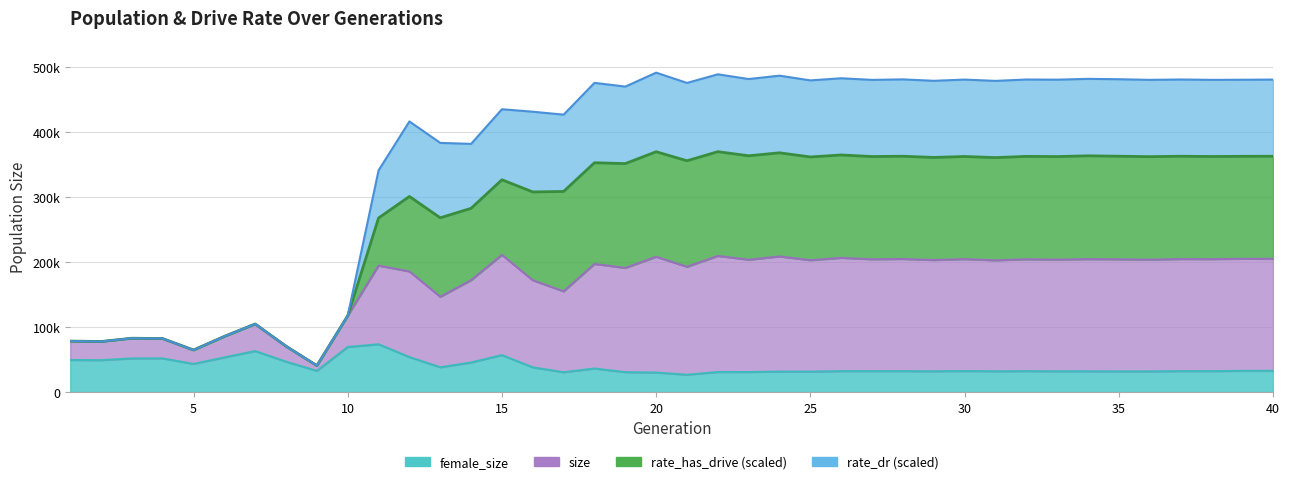

At which category does size reach its first local peak?

3